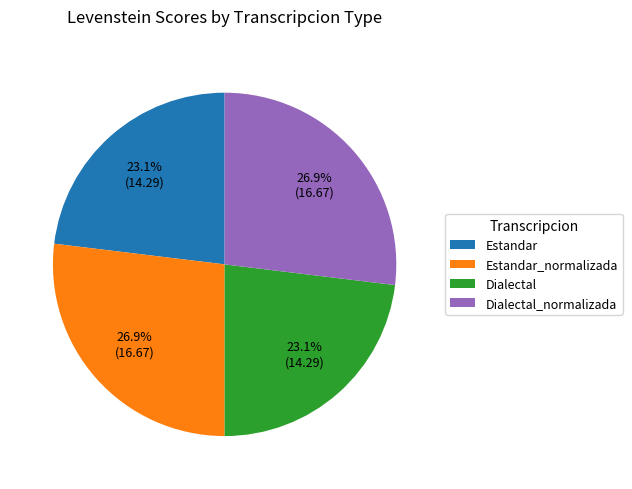

To the nearest percent, what portion does Estandar_normalizada represent?

27%